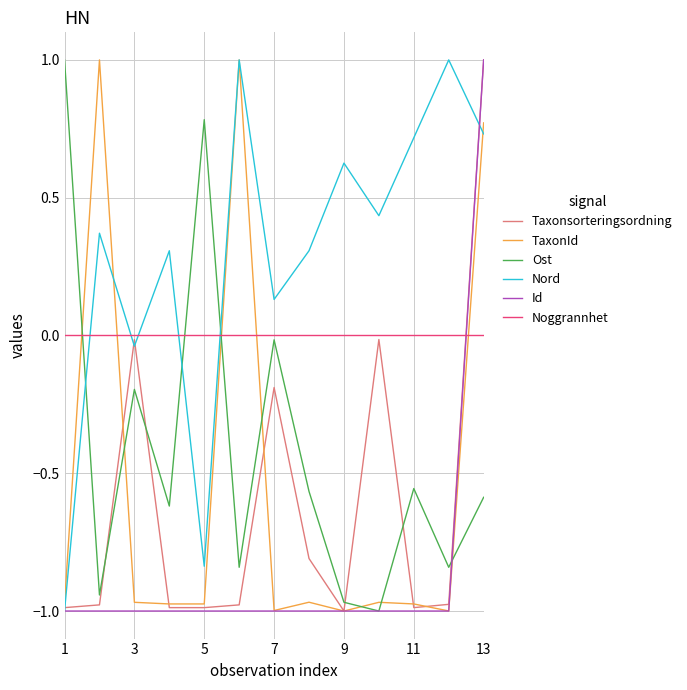

What is the maximum value shown in the chart?

1.0